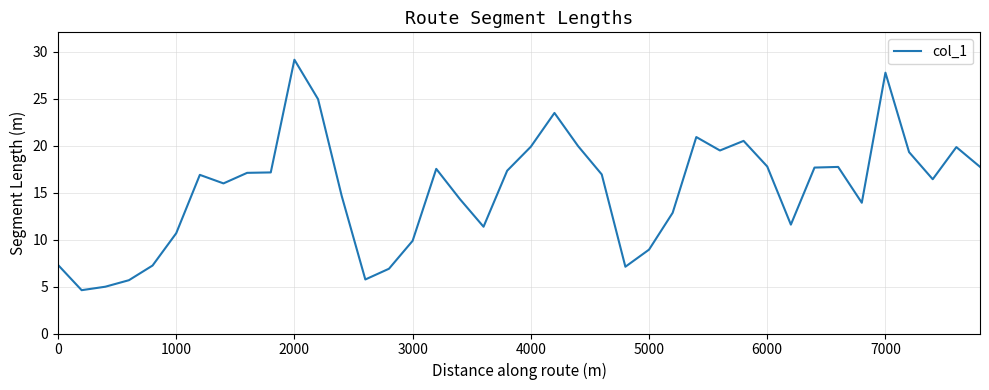

What is the maximum value shown in the chart?

29.2